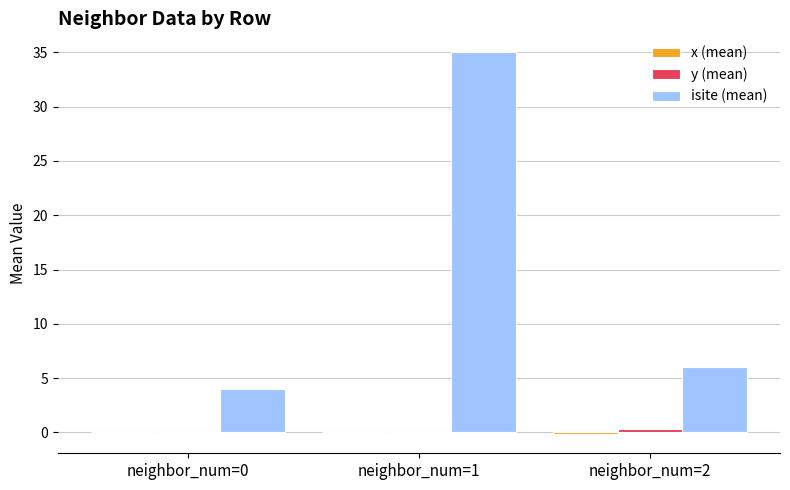

Between neighbor_num=1 and neighbor_num=2, which series saw the biggest shift?

isite (mean)